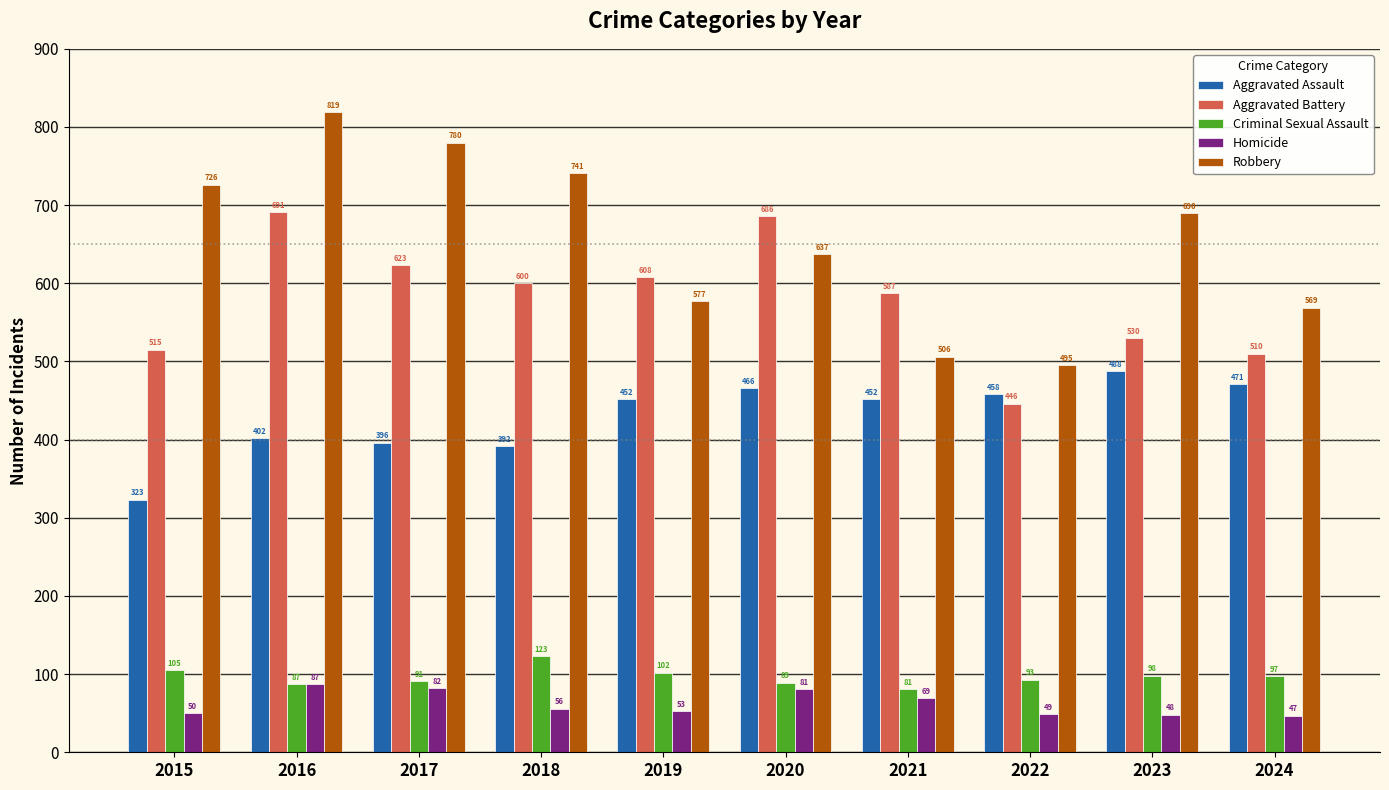

How many groups of bars are there?

10